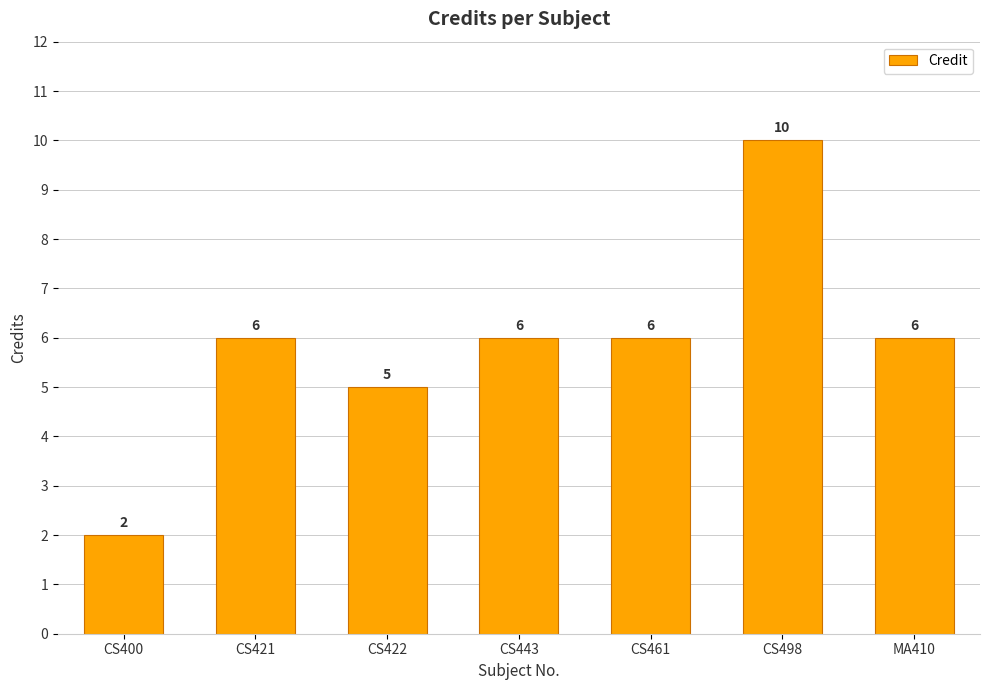

What is the smallest value displayed?

2